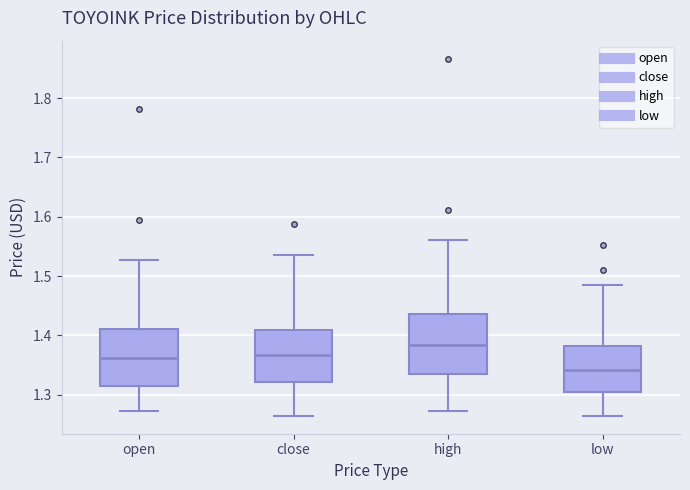

Reading left to right, transcribe this box plot: for each box, give where its median line is, the range the box spans, and where its two whiskers end, as read against the y-axis. The values are not printed on the chart, so give them approximately, as read against the axis.

open: median 1.36, box 1.32 to 1.41, whiskers 1.27 to 1.53
close: median 1.37, box 1.32 to 1.41, whiskers 1.26 to 1.54
high: median 1.38, box 1.33 to 1.44, whiskers 1.27 to 1.56
low: median 1.34, box 1.30 to 1.38, whiskers 1.26 to 1.49